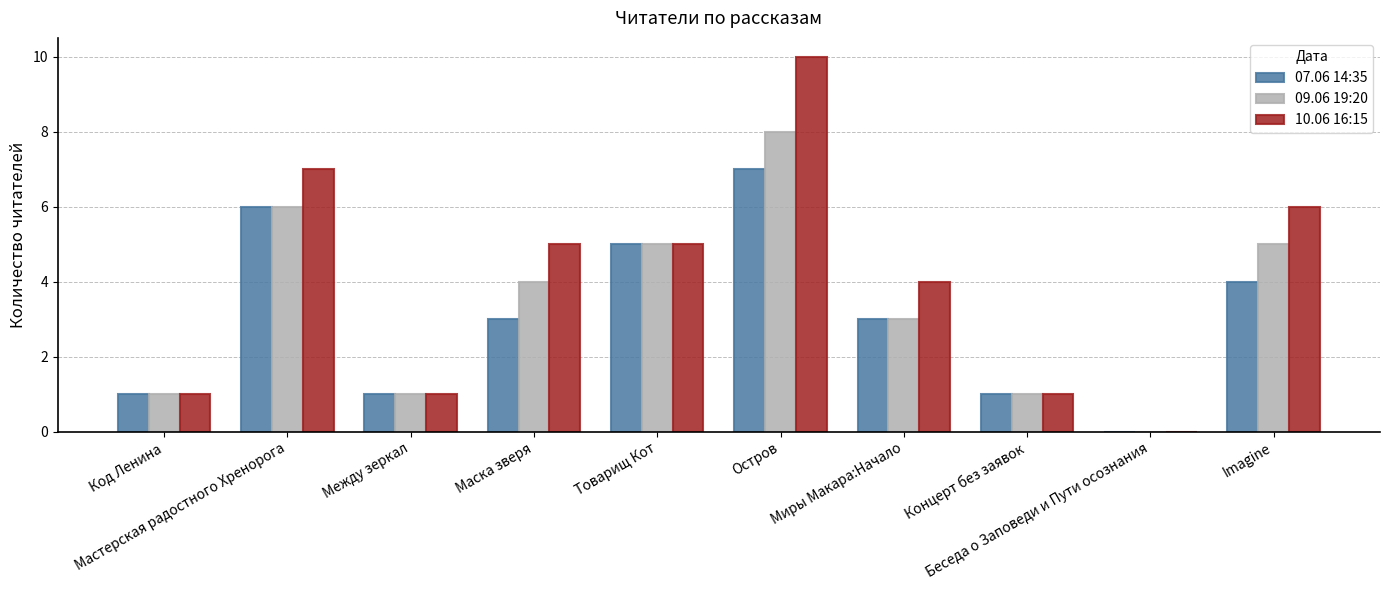

What is the sum of all 10.06 16:15 values?

40